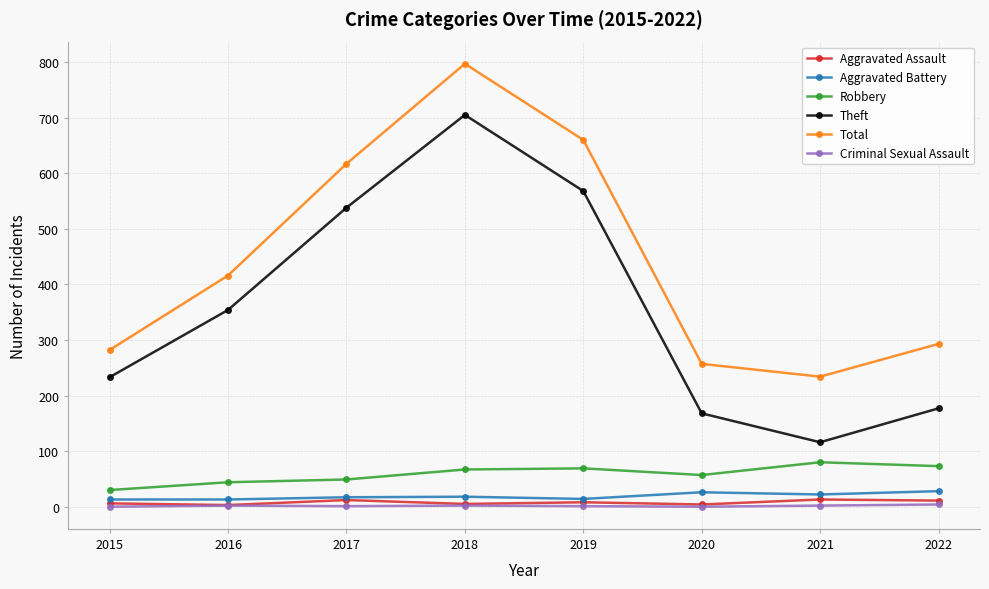

Which series has the widest spread of values?

Theft